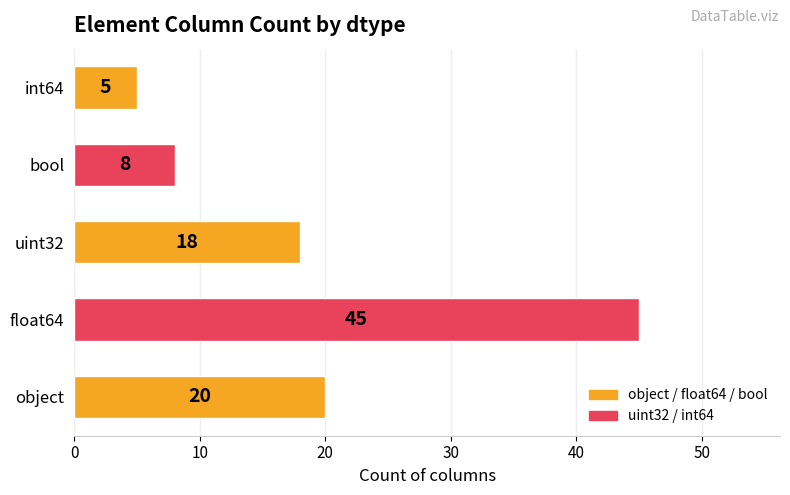

Which category has the highest value across all series?

float64